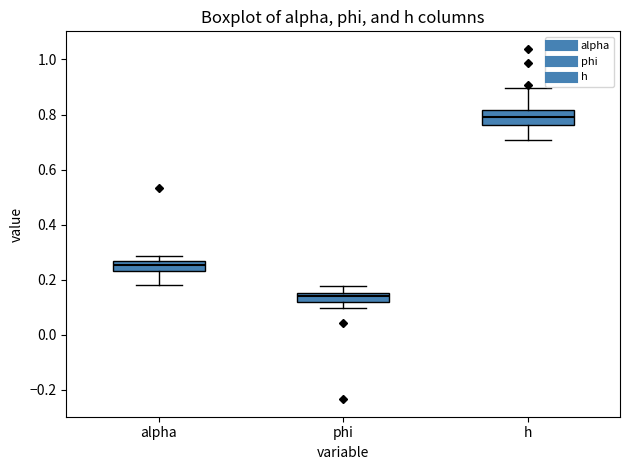

Reading left to right, read every box against the y-axis: the position of its median line, the range the box covers, and the ends of its whiskers. The values are not printed on the chart, so give them approximately, as read against the axis.

alpha: median 0.26 (inside the box), box 0.24 to 0.26, whiskers 0.18 to 0.28
phi: median 0.14, box 0.12 to 0.16, whiskers 0.10 to 0.18
h: median 0.80, box 0.76 to 0.82, whiskers 0.70 to 0.90